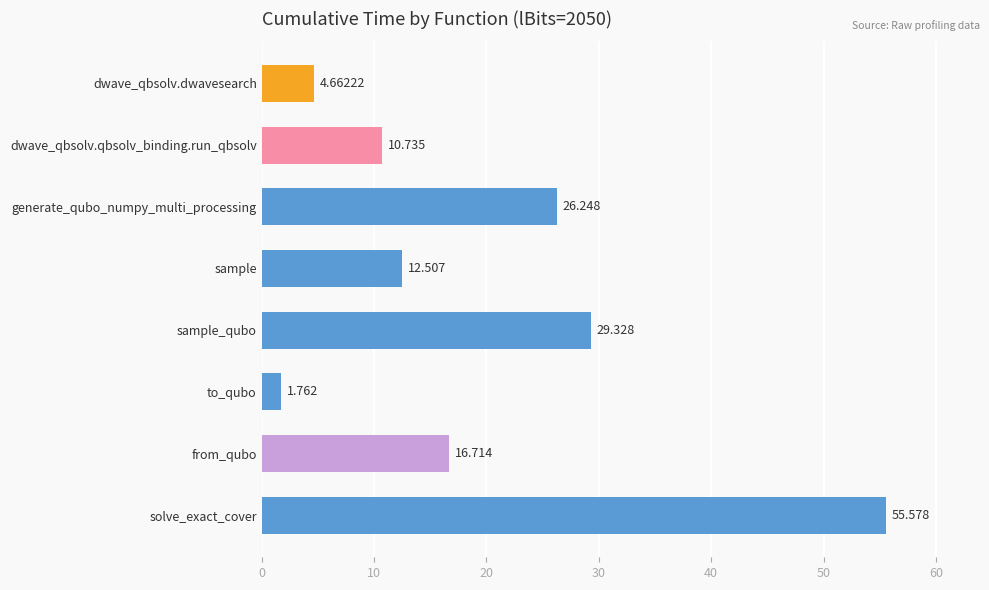

Are the bars horizontal?

Yes